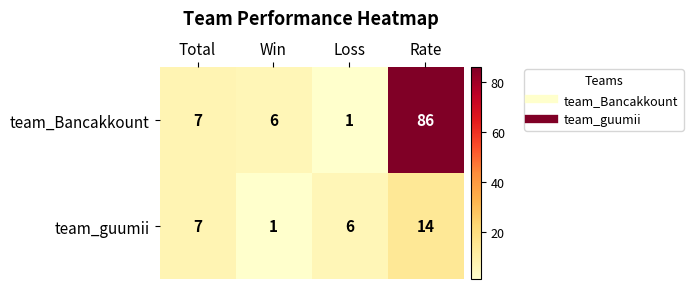

What is the average value of the team_Bancakkount series?

25